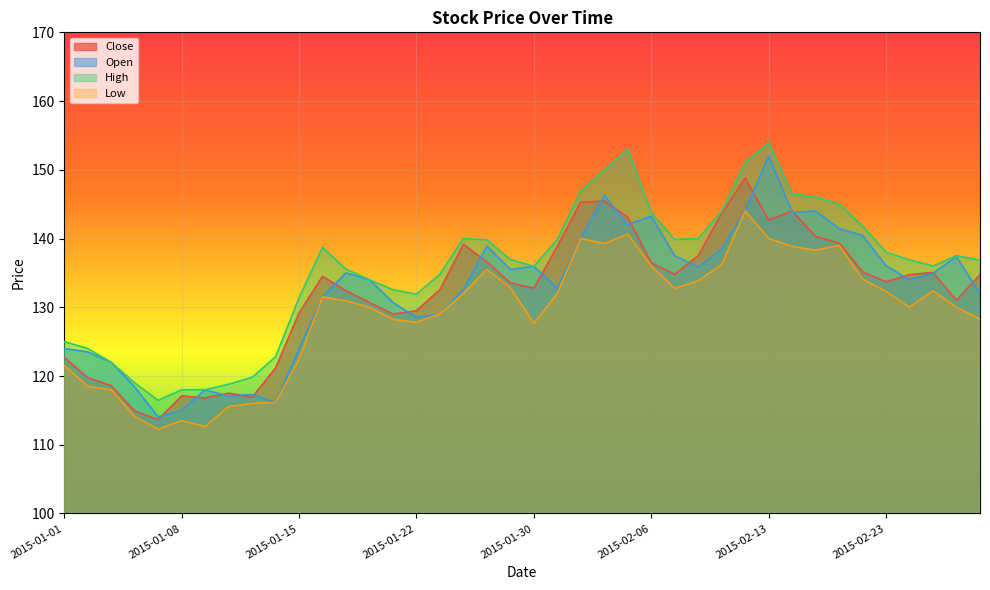

Where is the first local minimum for High?

2015-01-07